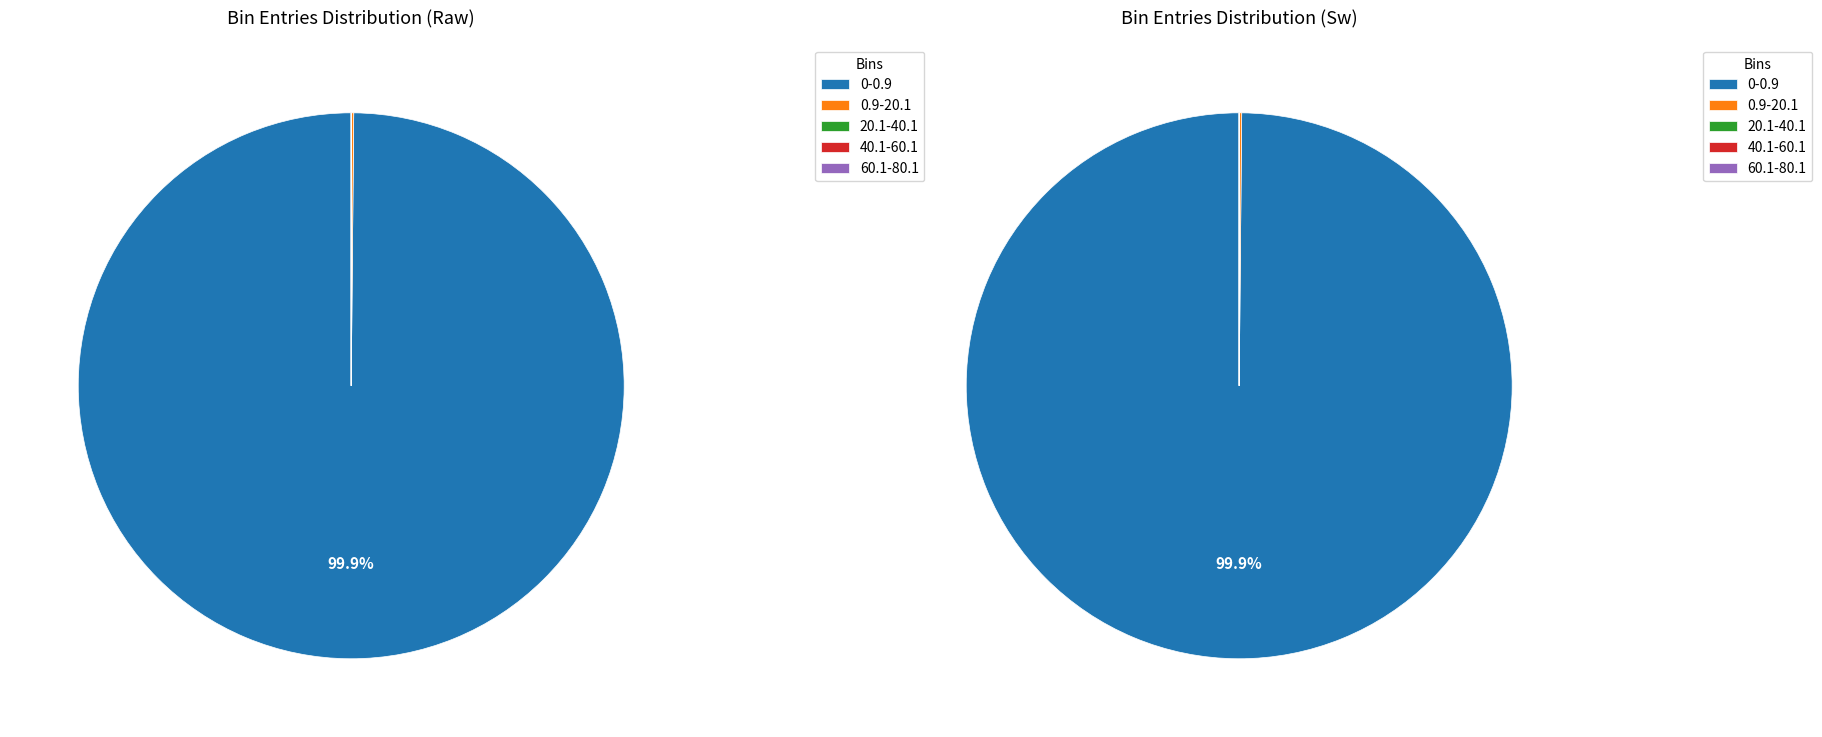

How much of the chart is everything except 0.9-20.1?

99.9%